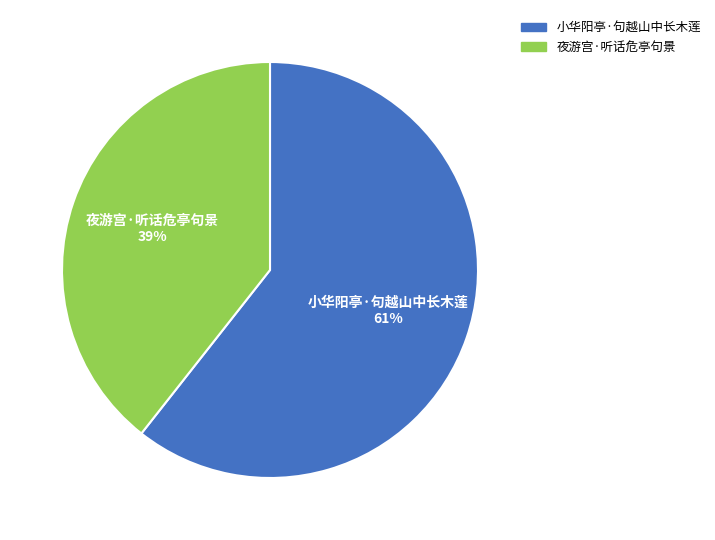

Do 小华阳亭·句越山中长木莲 and 夜游宫·听话危亭句景 together represent more than half of the pie?

Yes